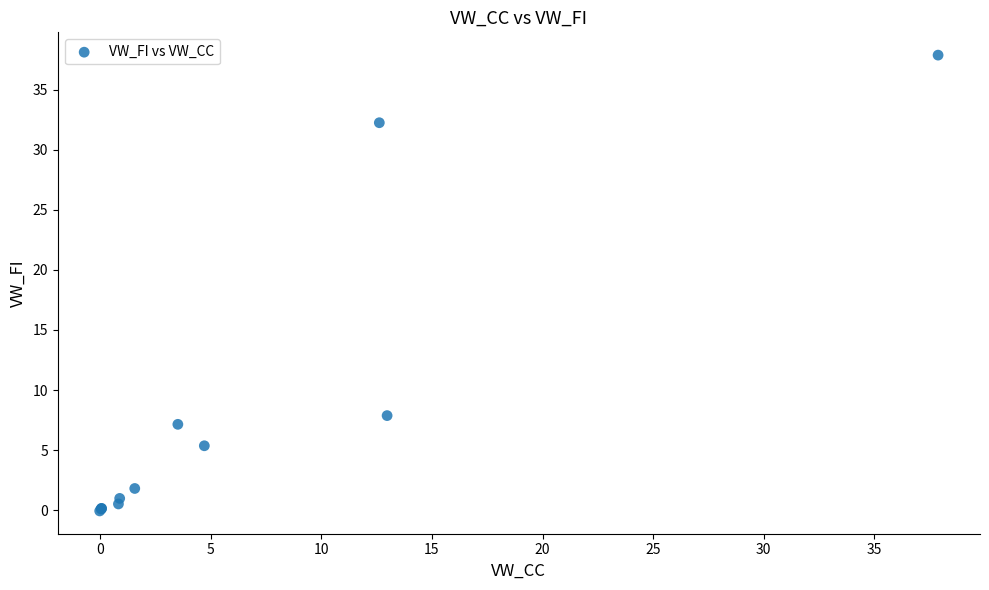

What Y value in the scatter plot is closest to 18?

7.9